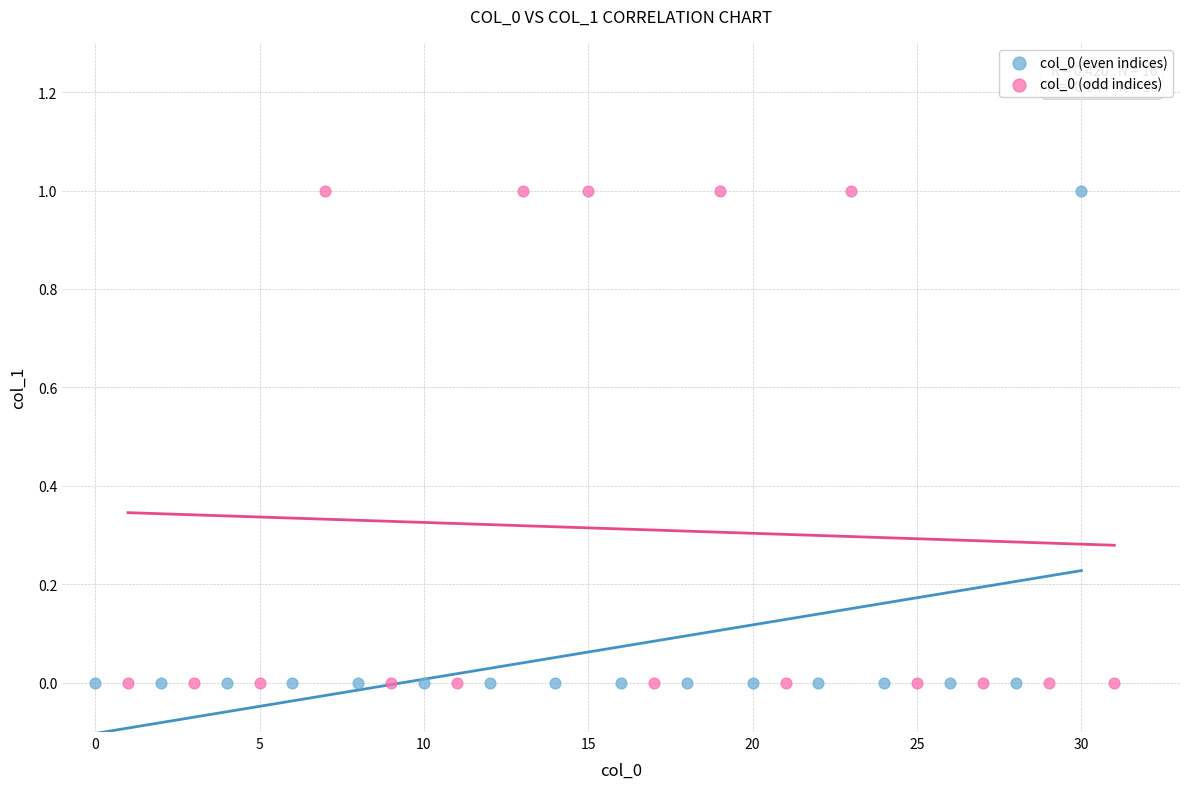

What are all the series names shown in the legend?

col_0 (even indices), col_0 (odd indices)